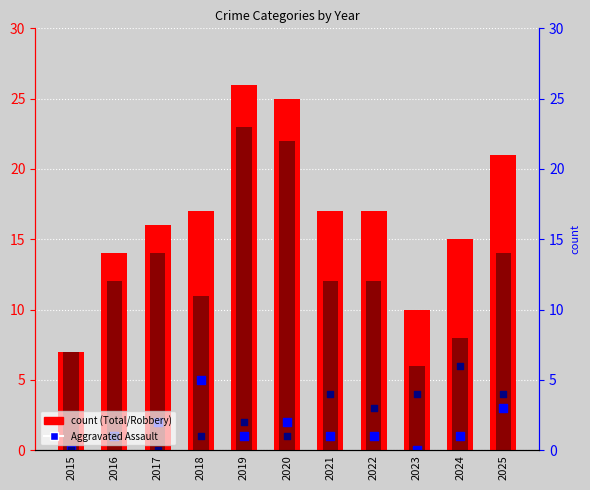

Which series has the largest Y range (max minus min)?

Total